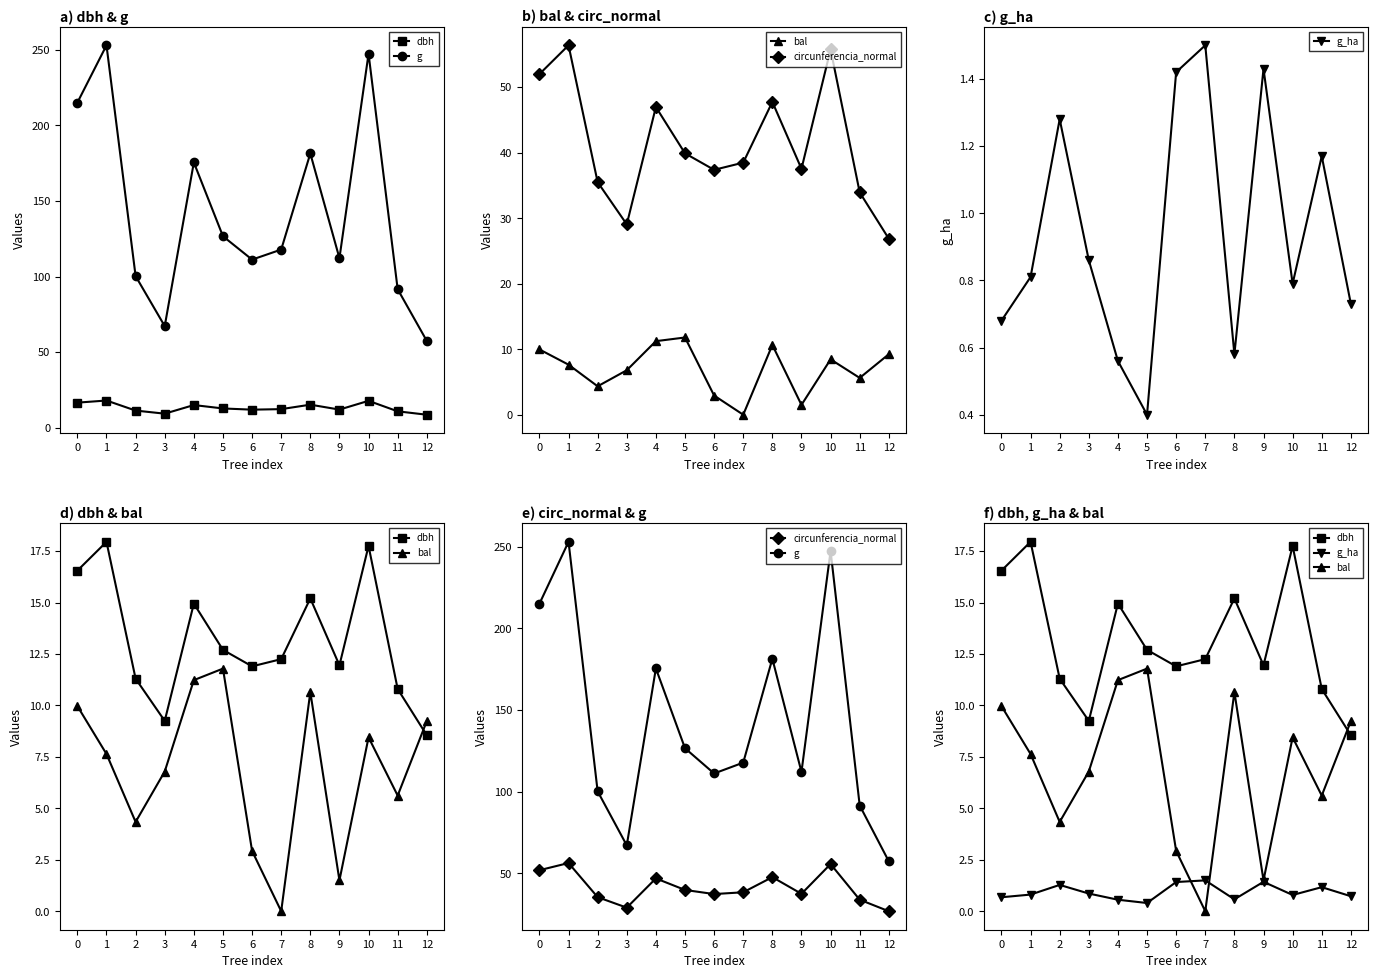

What is the difference between the g_ha values at 10 and 3?

0.1